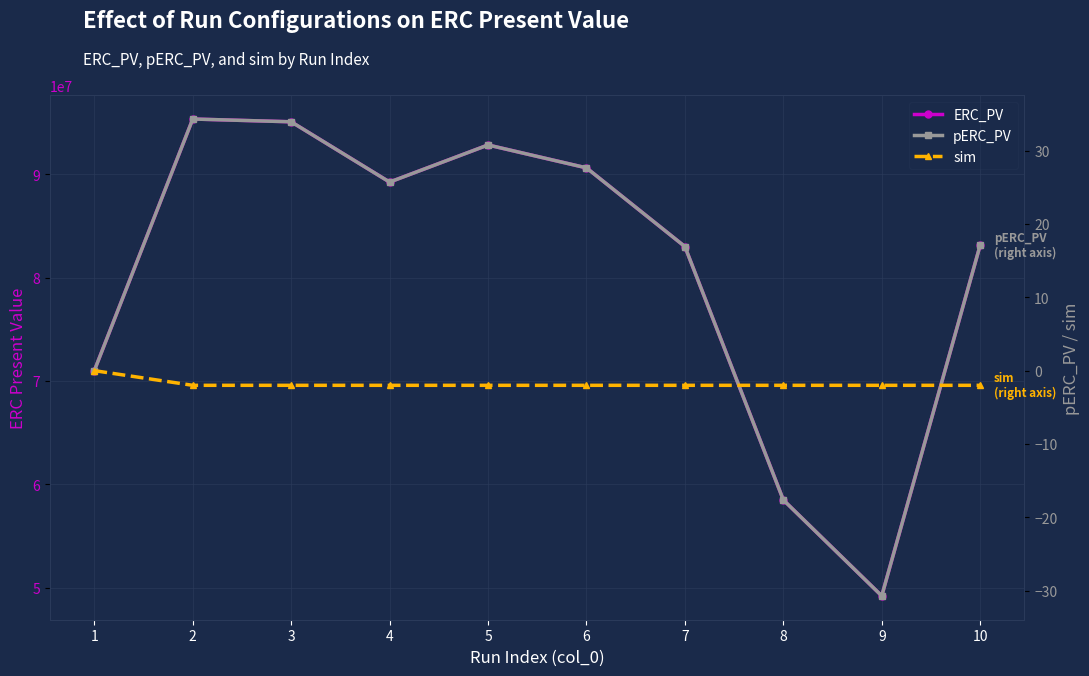

True or false: sim and ERC_PV cross at least once.

False